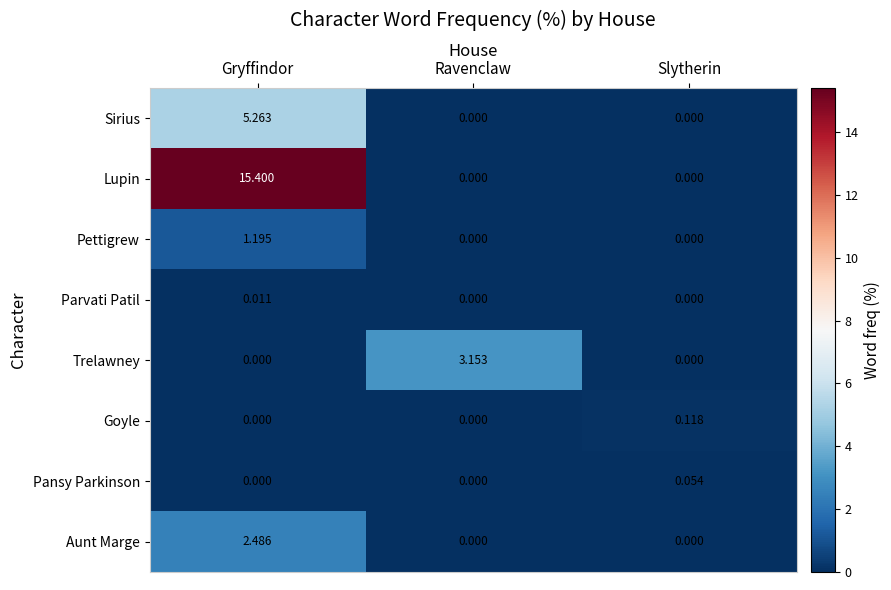

Rank the series by their maximum value, from highest to lowest.

Lupin, Sirius, Trelawney, Aunt Marge, Pettigrew, Goyle, Pansy Parkinson, Parvati Patil